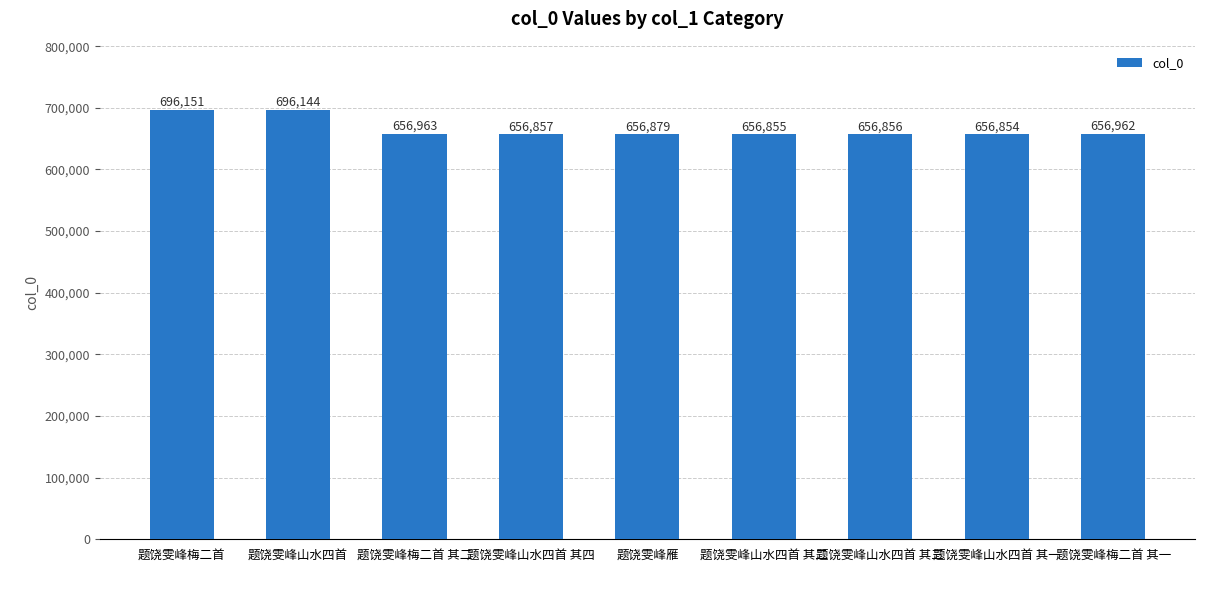

What is the change in value from 题饶雯峰梅二首 to 题饶雯峰雁?

-39272